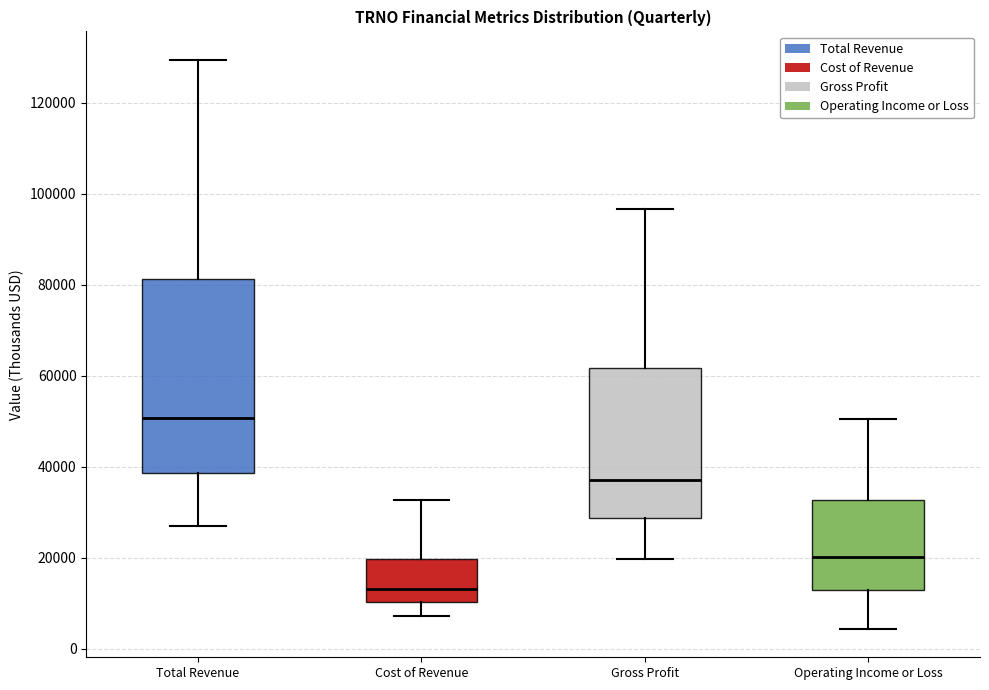

Reading left to right, read every box against the y-axis: the position of its median line, the range the box covers, and the ends of its whiskers. The values are not printed on the chart, so give them approximately, as read against the axis.

Total Revenue: median 50000, box 38000 to 82000, whiskers 28000 to 130000
Cost of Revenue: median 14000, box 10000 to 20000, whiskers 8000 to 32000
Gross Profit: median 38000, box 28000 to 62000, whiskers 20000 to 96000
Operating Income or Loss: median 20000, box 12000 to 32000, whiskers 4000 to 50000